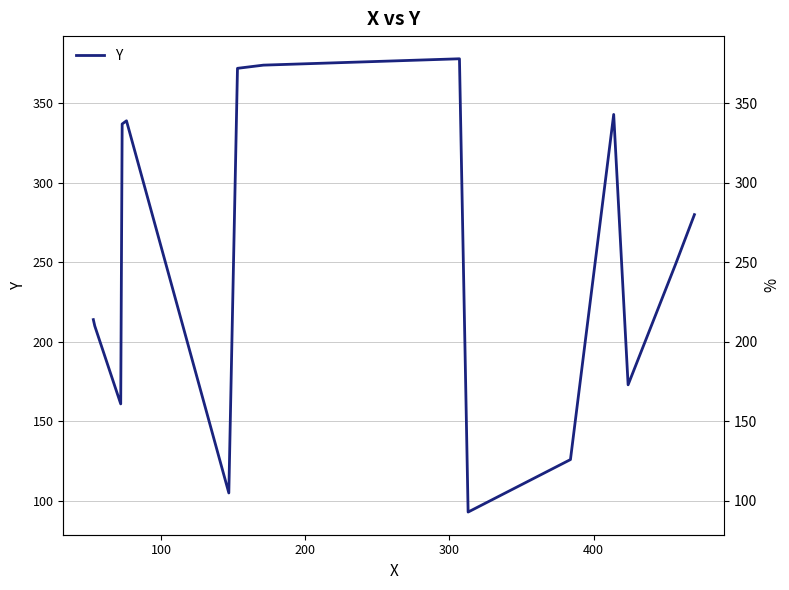

What is the difference between the maximum and minimum values?

285